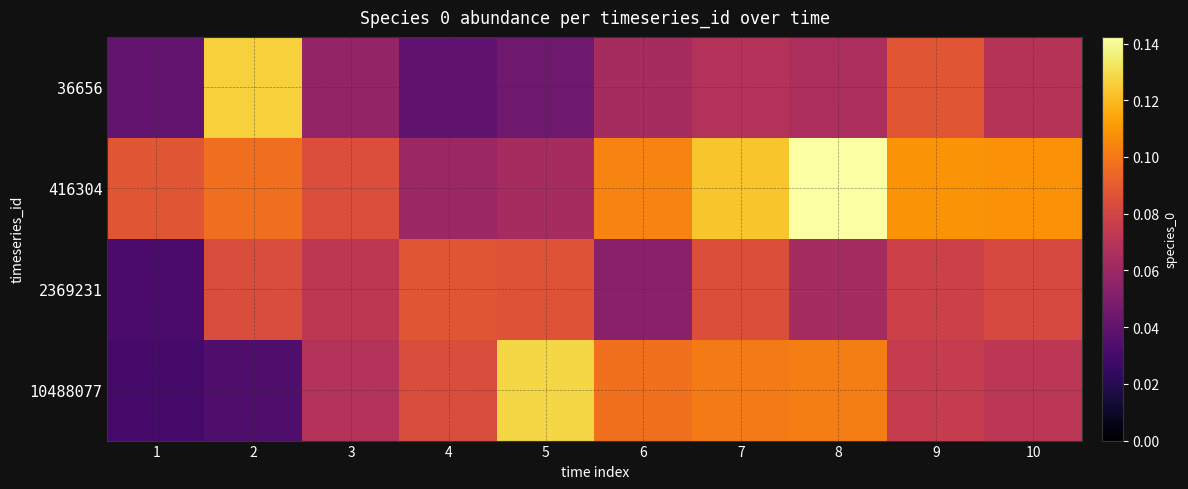

At how many categories does at least one series exceed 0?

10